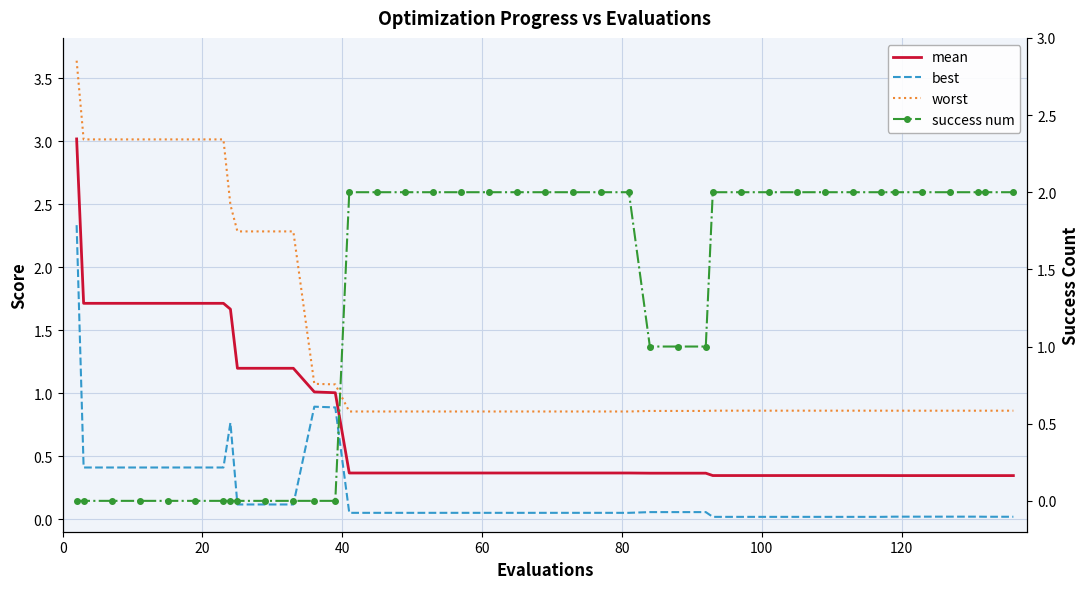

Is the value of best at 12 greater than the value of mean at 19?

Yes